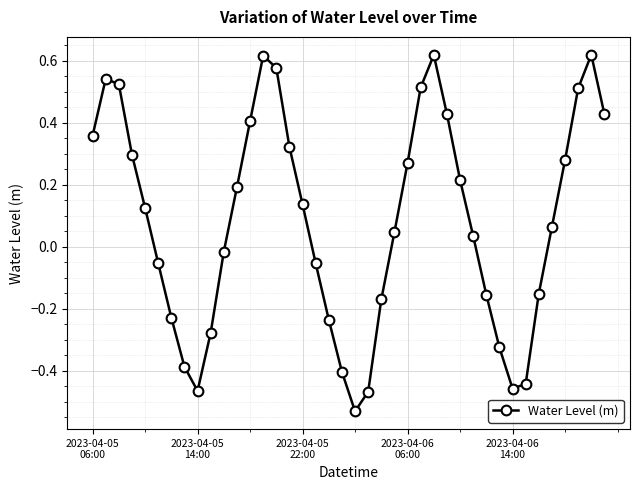

What is the difference between the second highest and minimum values?

1.1